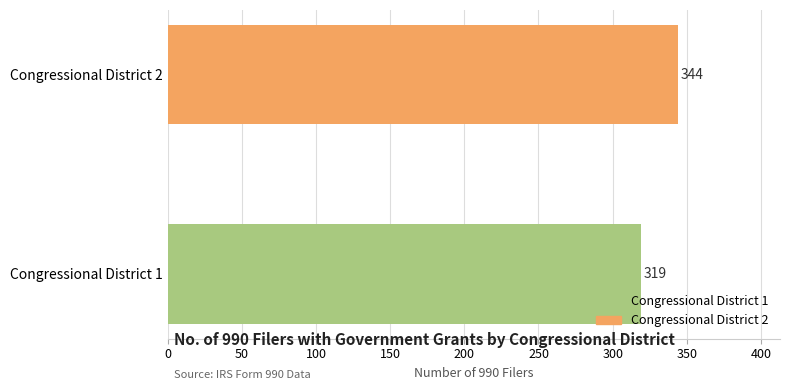

Does the chart contain stacked bars?

No